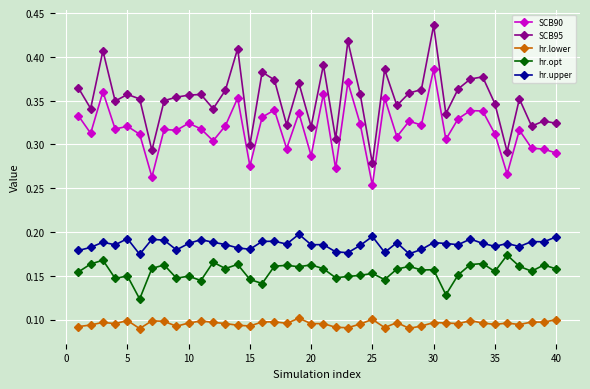

How many hr.lower values are between 0 and 1?

40